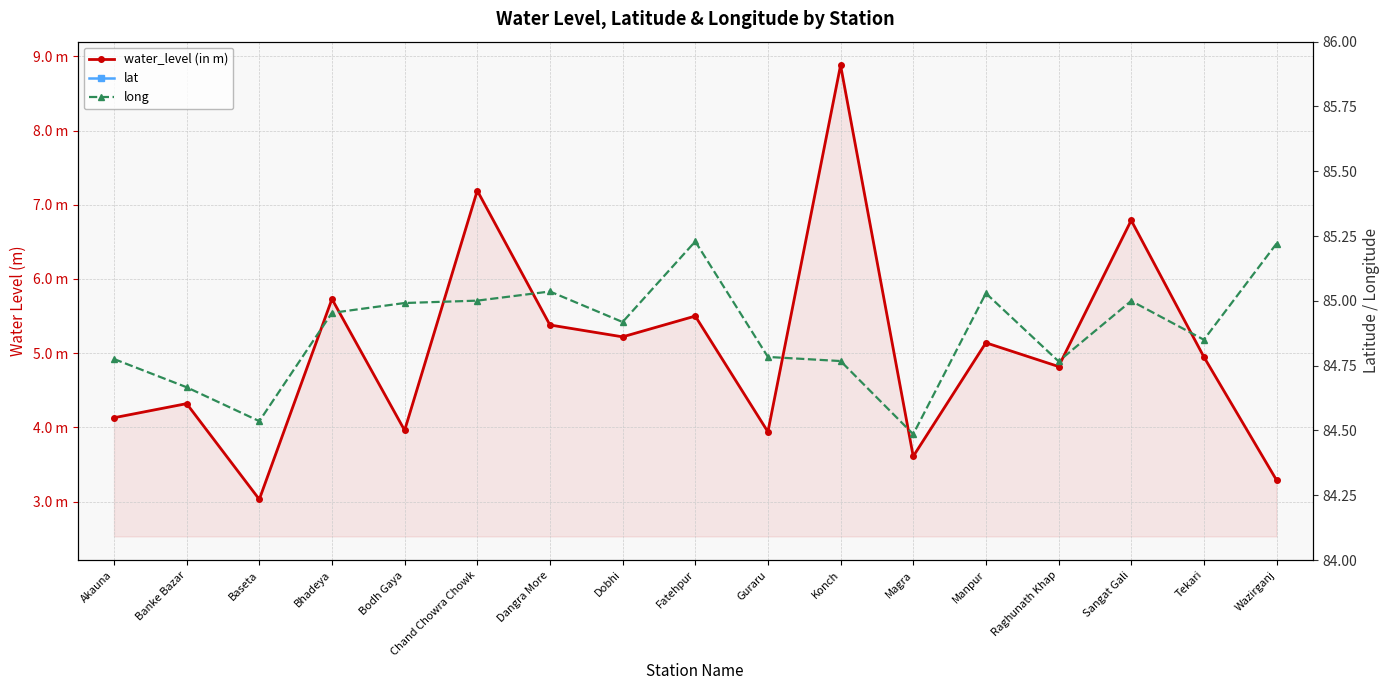

What are all the series names shown in the legend?

water_level (in m), lat, long